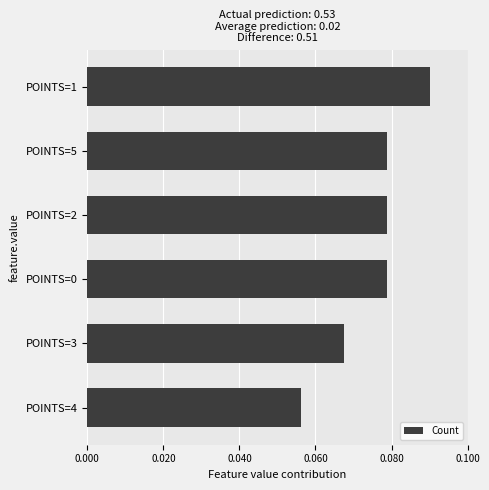

At which category does the chart reach its minimum across all series?

POINTS=4